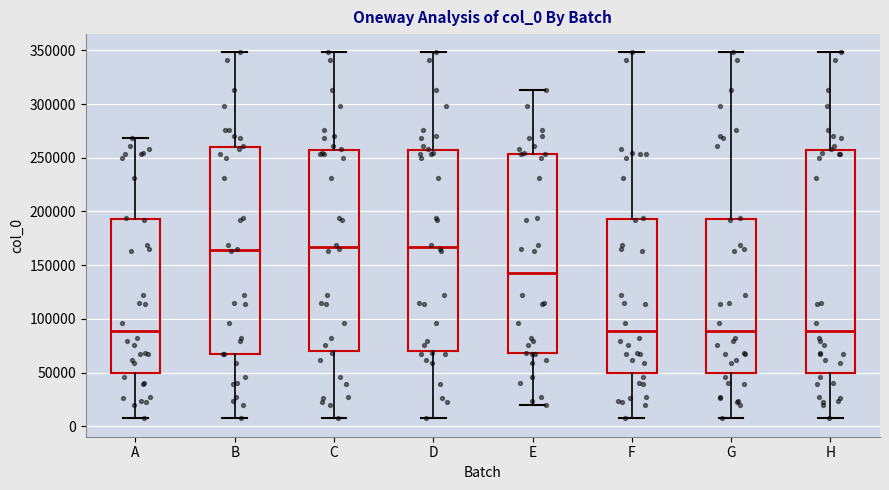

Reading left to right, transcribe this box plot: for each box, give where its median line is, the range the box spans, and where its two whiskers end, as read against the y-axis. The values are not printed on the chart, so give them approximately, as read against the axis.

A: median 90000, box 50000 to 195000, whiskers 5000 to 270000
B: median 165000, box 70000 to 260000, whiskers 5000 to 350000
C: median 165000, box 70000 to 255000, whiskers 5000 to 350000
D: median 165000, box 70000 to 255000, whiskers 5000 to 350000
E: median 145000, box 70000 to 255000, whiskers 20000 to 315000
F: median 90000, box 50000 to 195000, whiskers 5000 to 350000
G: median 90000, box 50000 to 195000, whiskers 5000 to 350000
H: median 90000, box 50000 to 255000, whiskers 5000 to 350000